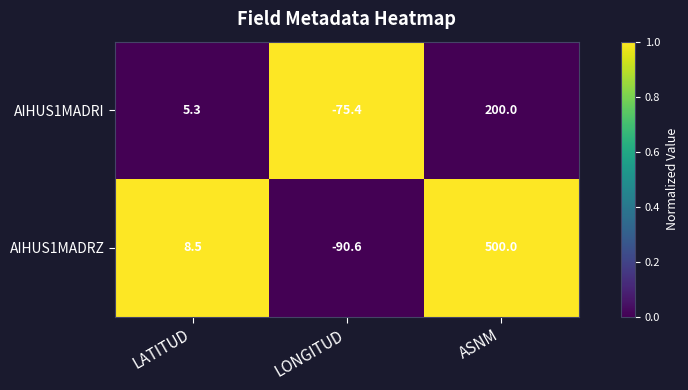

What is the total value across all series at LATITUD?

13.8